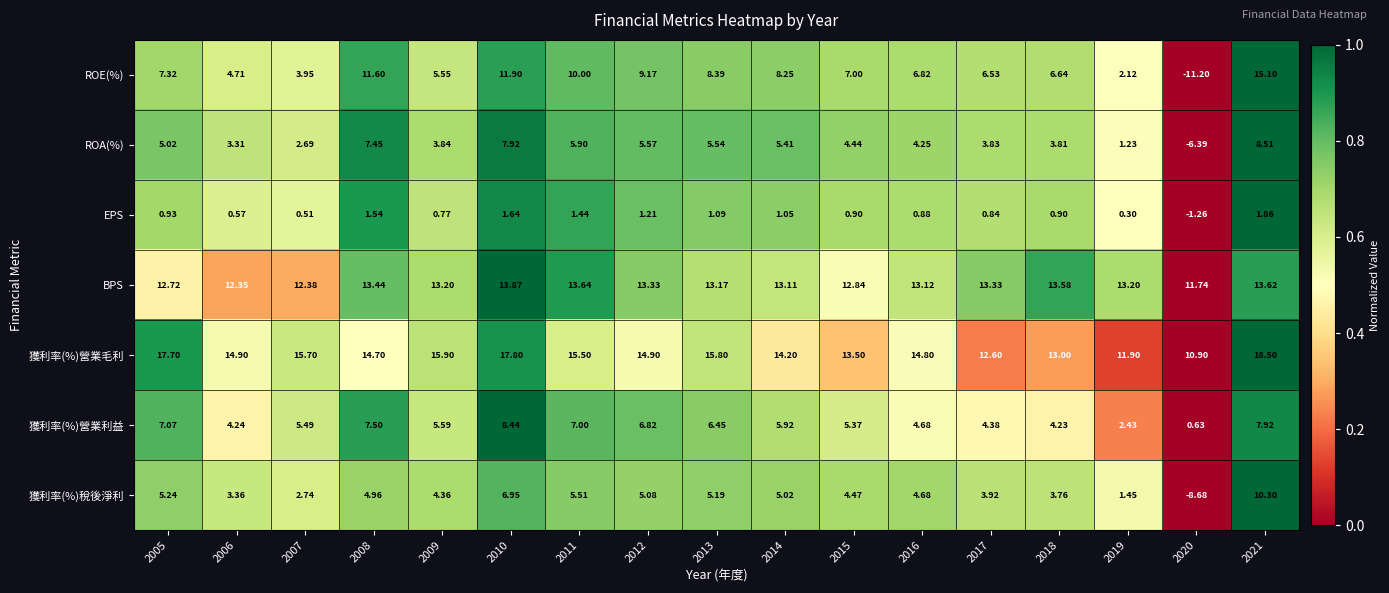

Between 2019 and 2021, which series saw the biggest shift?

ROE(%)